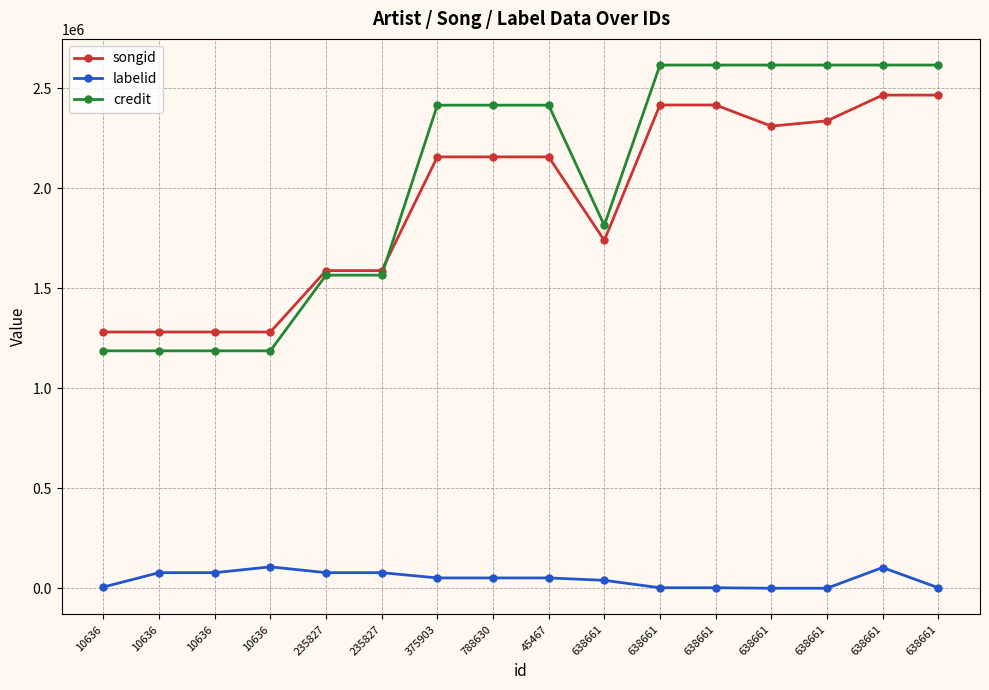

Is this an area chart (filled region under the line)?

No